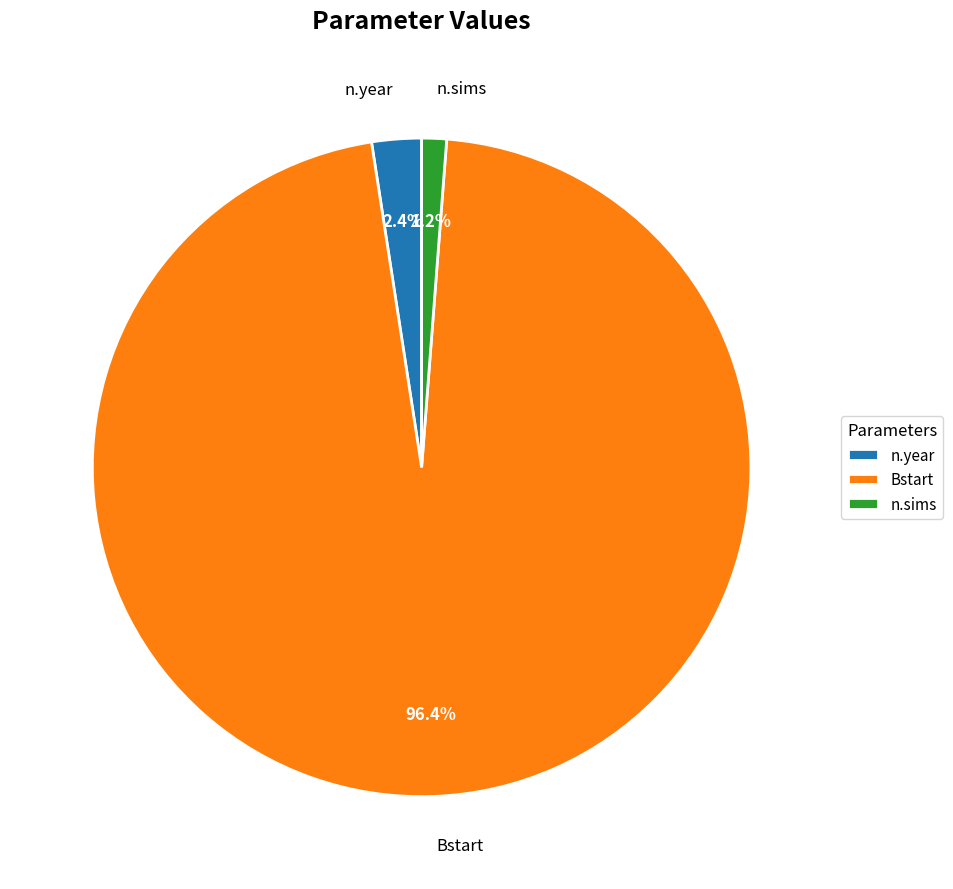

True or false: Bstart accounts for 96% of the total.

True